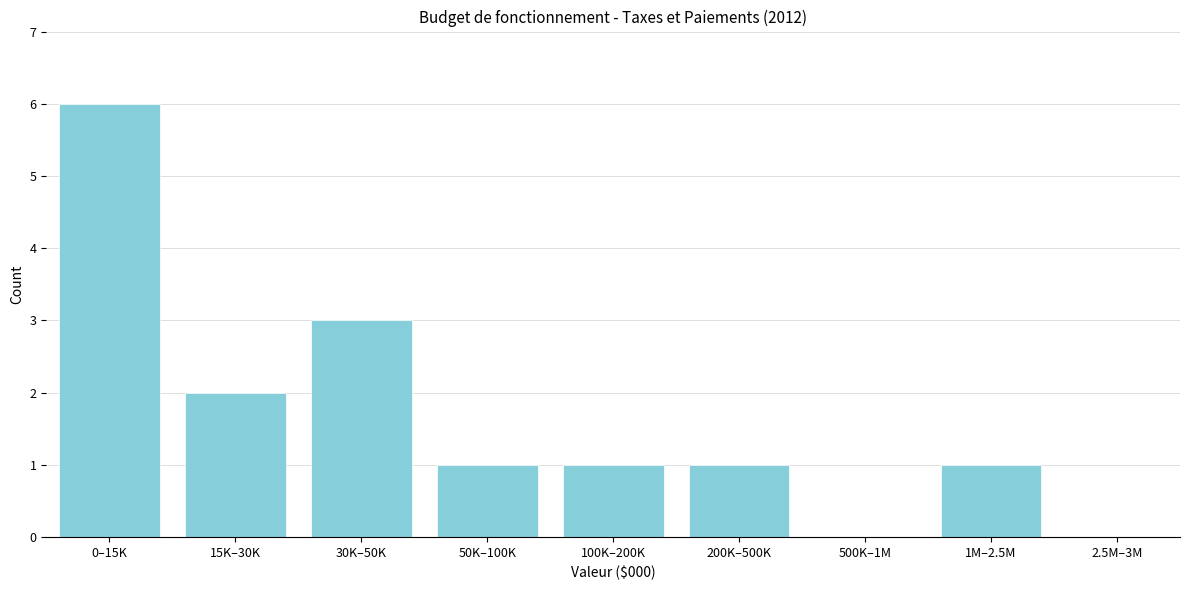

Reading left to right, extract all data points from this chart.

0–15K=6	15K–30K=2	30K–50K=3	50K–100K=1	100K–200K=1	200K–500K=1	500K–1M=0	1M–2.5M=1	2.5M–3M=0